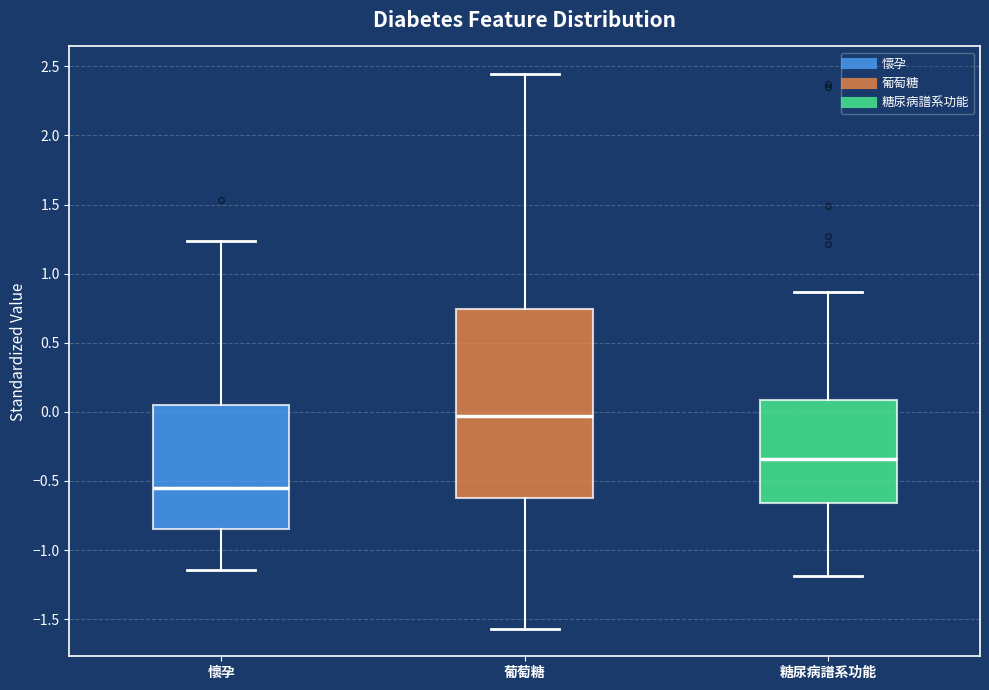

Where is the upper edge of the box for 懷孕 on the y-axis? The values are not printed on the chart, so give them approximately, as read against the axis.

0.05